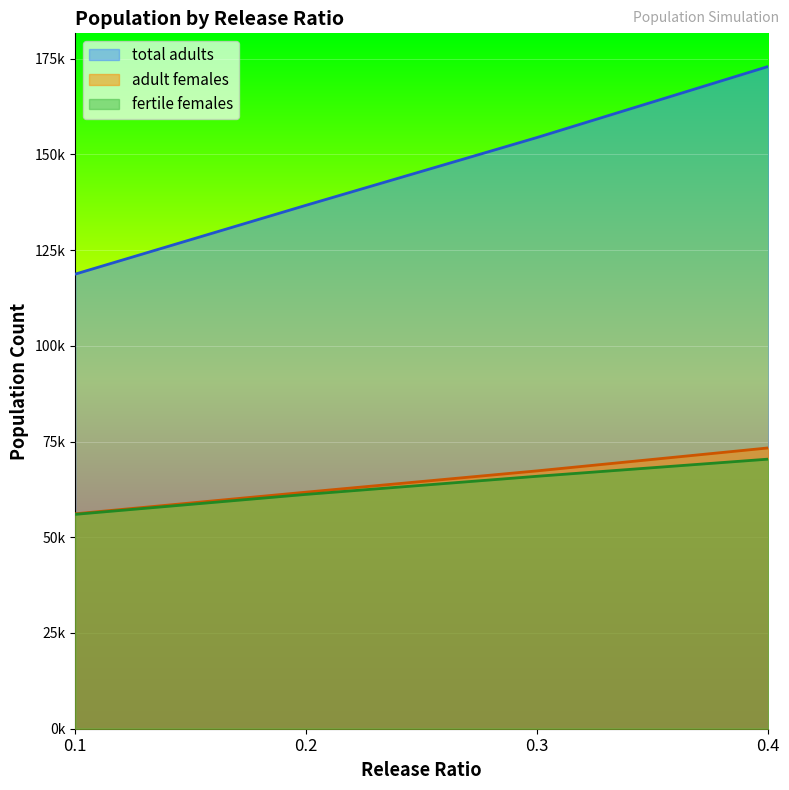

List the series in order of their peak value, lowest first.

fertile females, adult females, total adults